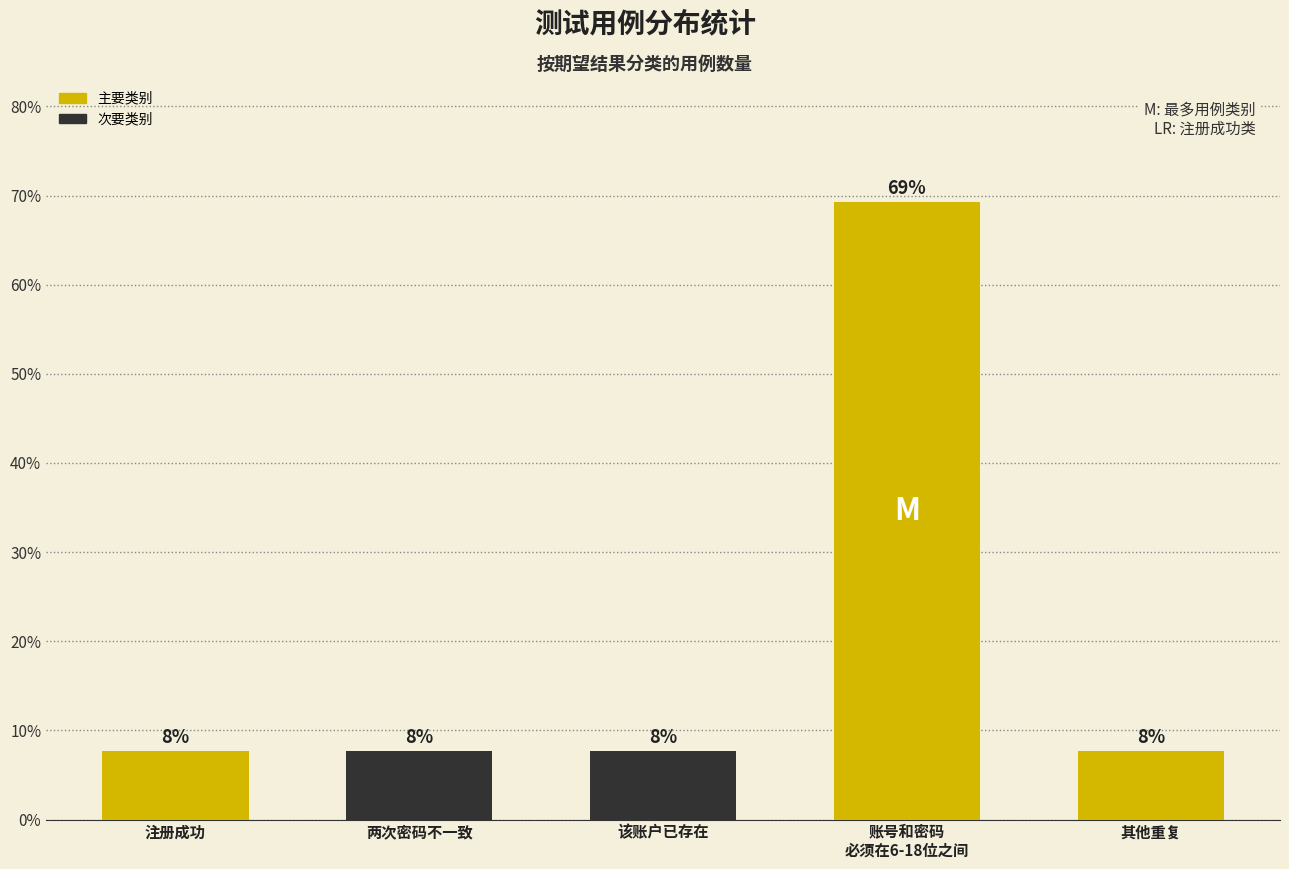

Reading left to right, what are all the values shown in this chart?

7.7	7.7	7.7	69.2	7.7